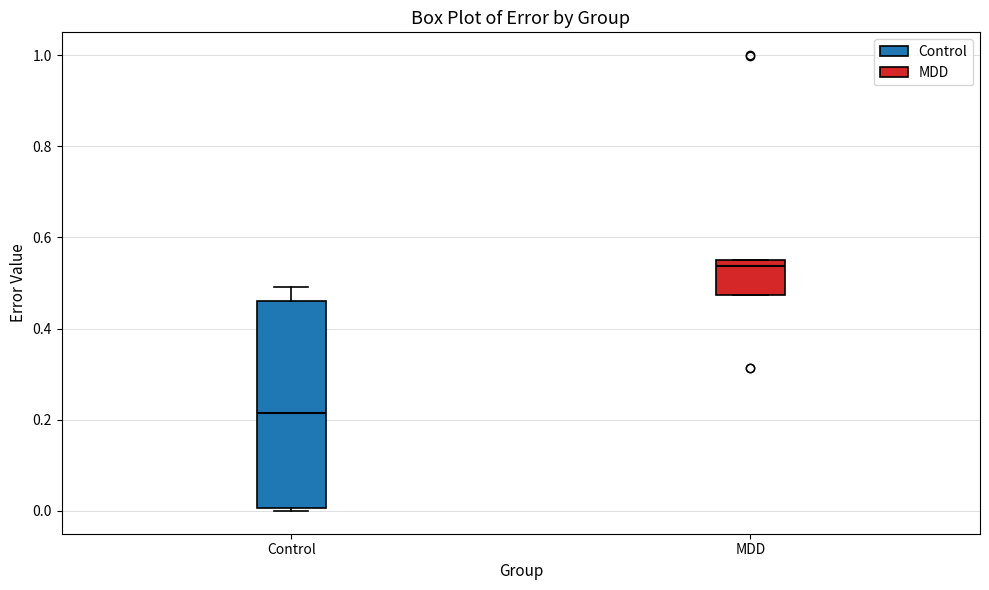

Which box's median line is the highest?

MDD